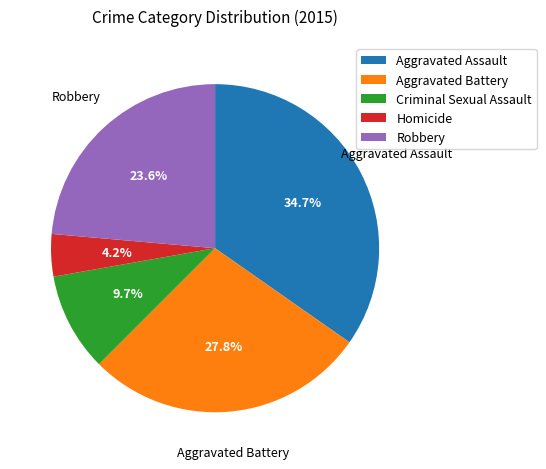

What percentage is the Aggravated Assault slice, to the nearest percent?

35%